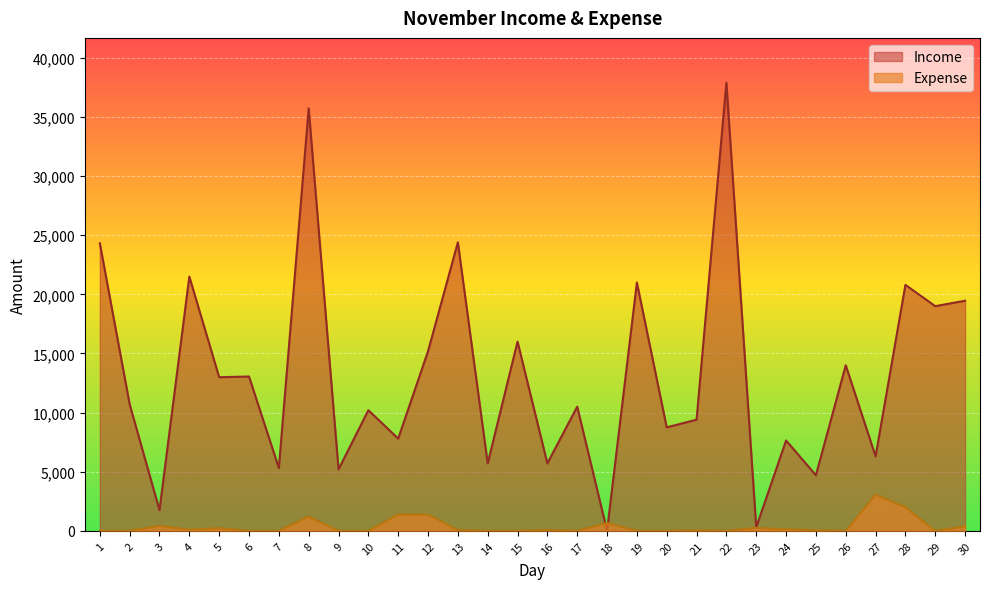

What is the spread (max minus min) of values at 18?

655